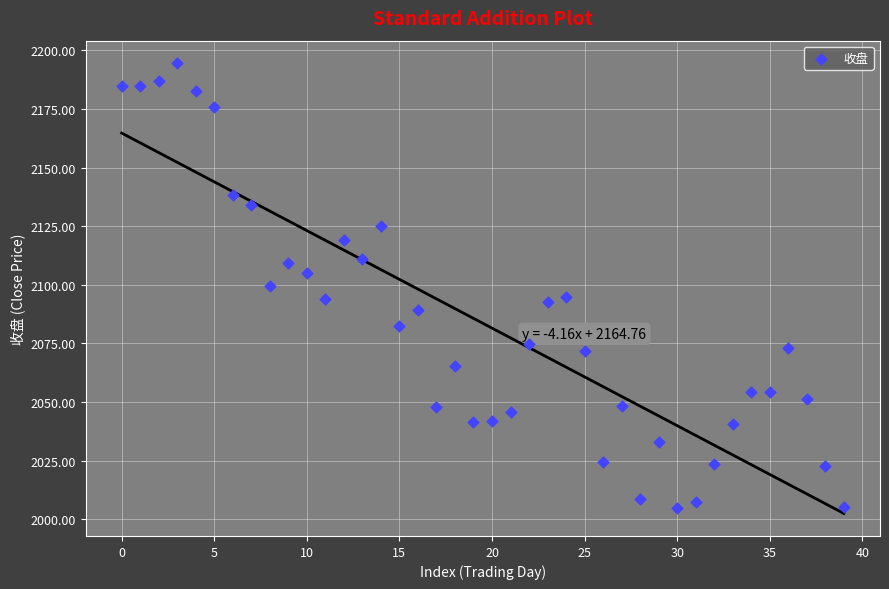

What is the range of Y values (max minus min)?

189.6